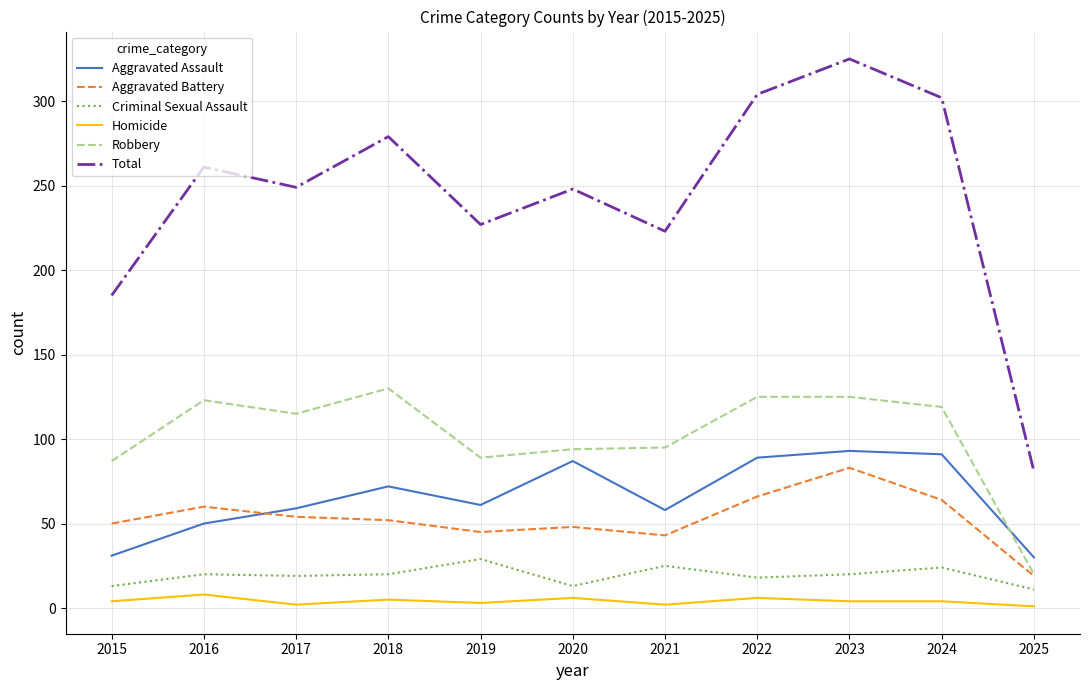

What is the spread (max minus min) of values at 2016?

253